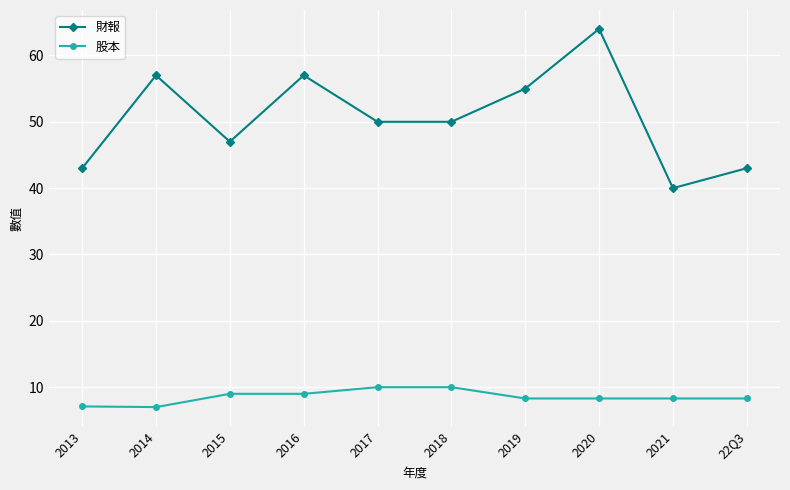

Does the chart have visible grid lines?

Yes